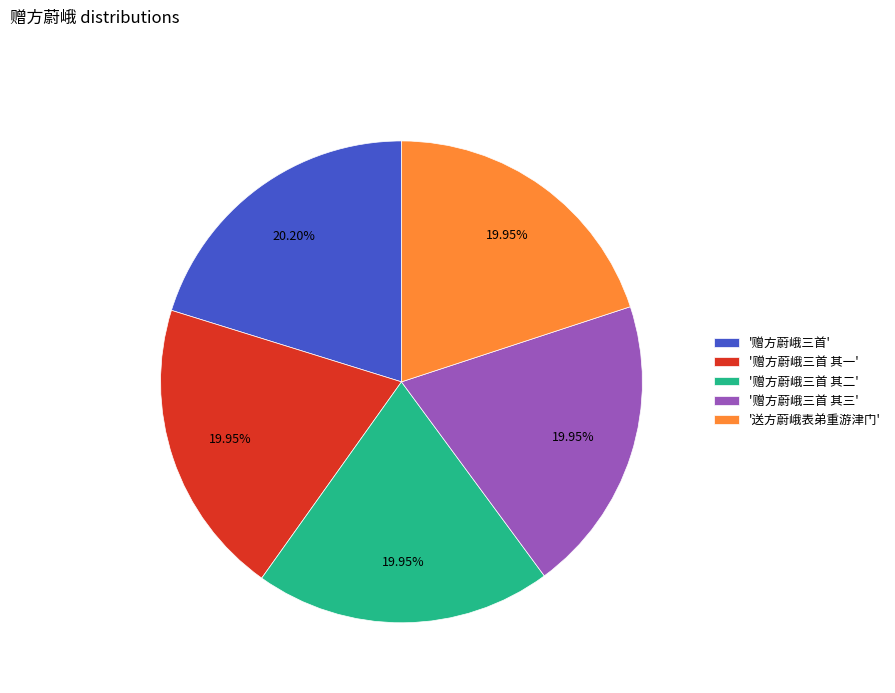

Is there any slice that represents more than half of the pie?

No